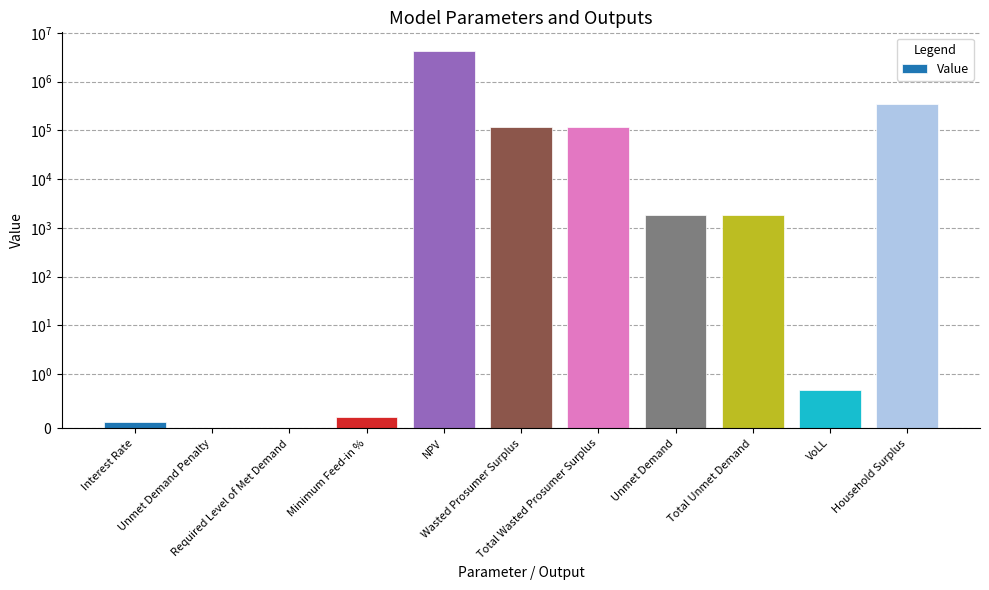

List the labels in order of value, smallest first.

Unmet Demand Penalty, Required Level of Met Demand, Interest Rate, Minimum Feed-in %, VoLL, Unmet Demand, Total Unmet Demand, Wasted Prosumer Surplus, Total Wasted Prosumer Surplus, Household Surplus, NPV